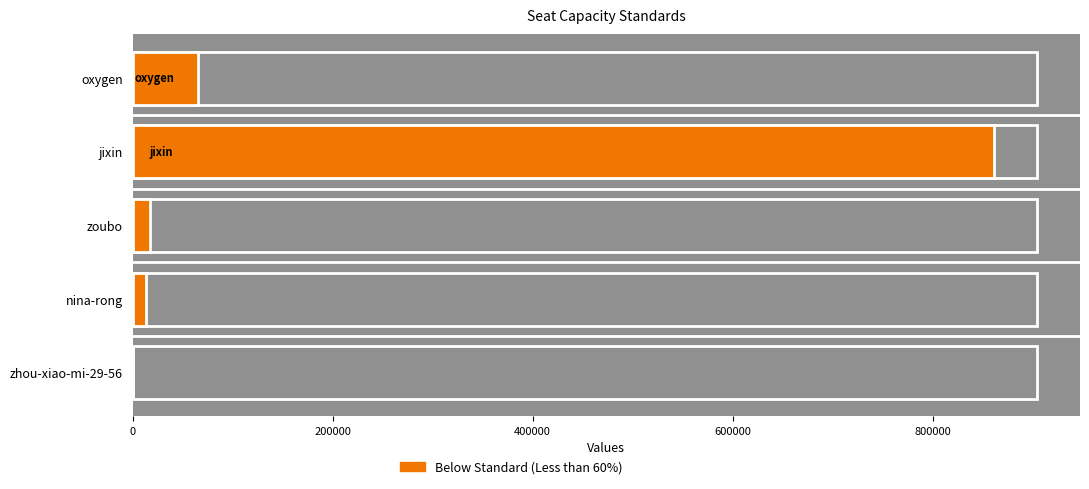

True or false: the data shows 8294 at nina-rong.

False